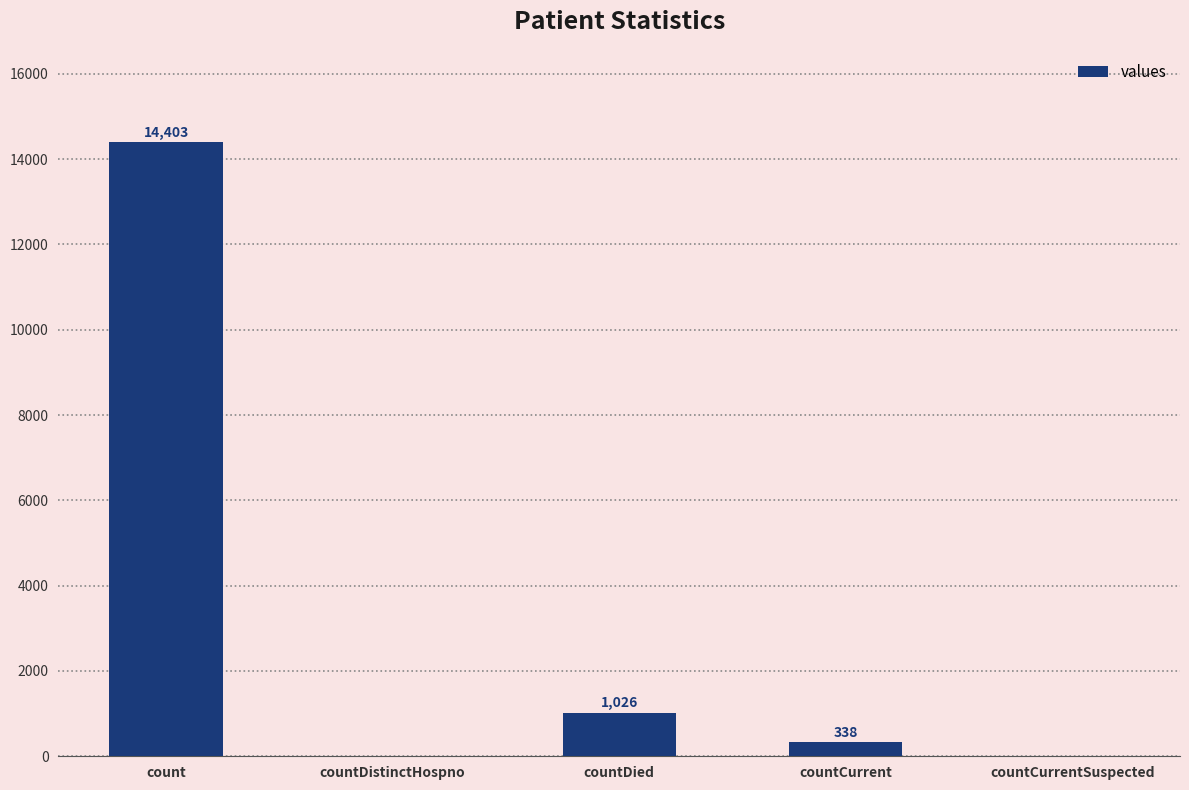

Which has a higher value, count or countDistinctHospno?

count